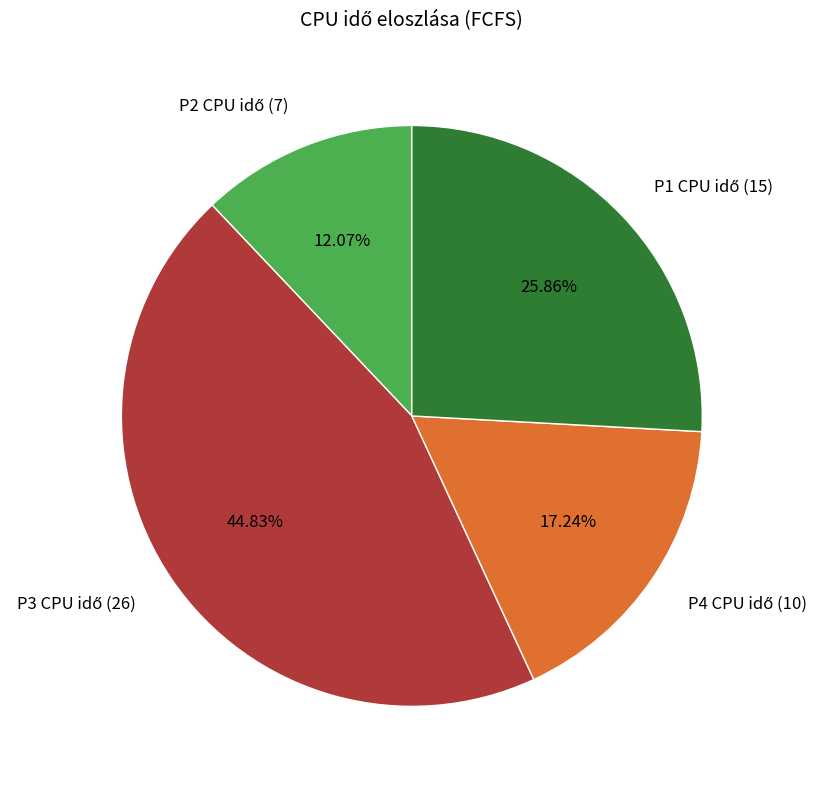

Does any single category account for the majority?

No